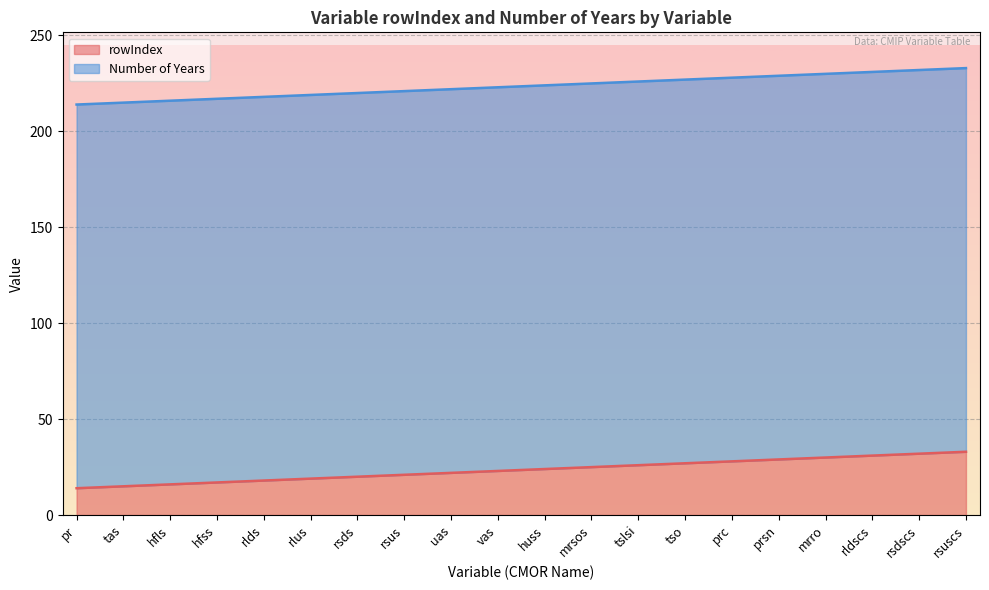

True or false: the data shows 25 at mrsos.

True